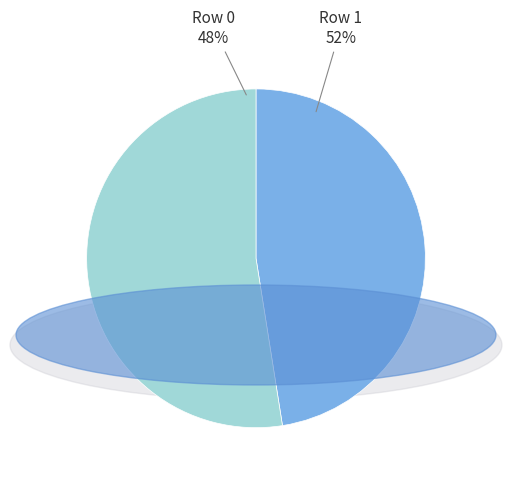

To the nearest percent, what percentage of the pie is Row 1?

52%